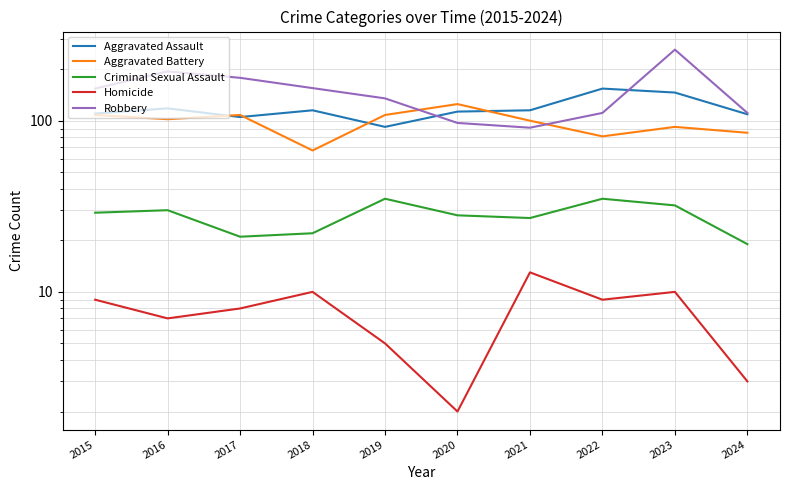

Reading right to left, what are all the values shown in this chart?

Aggravated Assault: 109	146	154	115	113	92	115	105	118	110
Aggravated Battery: 85	92	81	100	125	108	67	108	102	108
Criminal Sexual Assault: 19	32	35	27	28	35	22	21	30	29
Homicide: 3	10	9	13	2	5	10	8	7	9
Robbery: 111	260	111	91	97	135	155	178	194	154